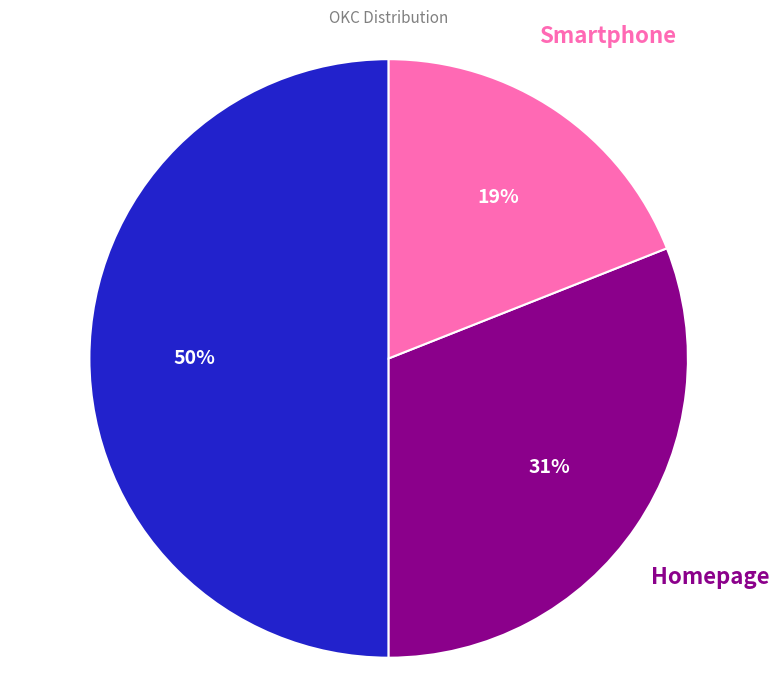

To the nearest percent, what is the average slice percentage?

33%